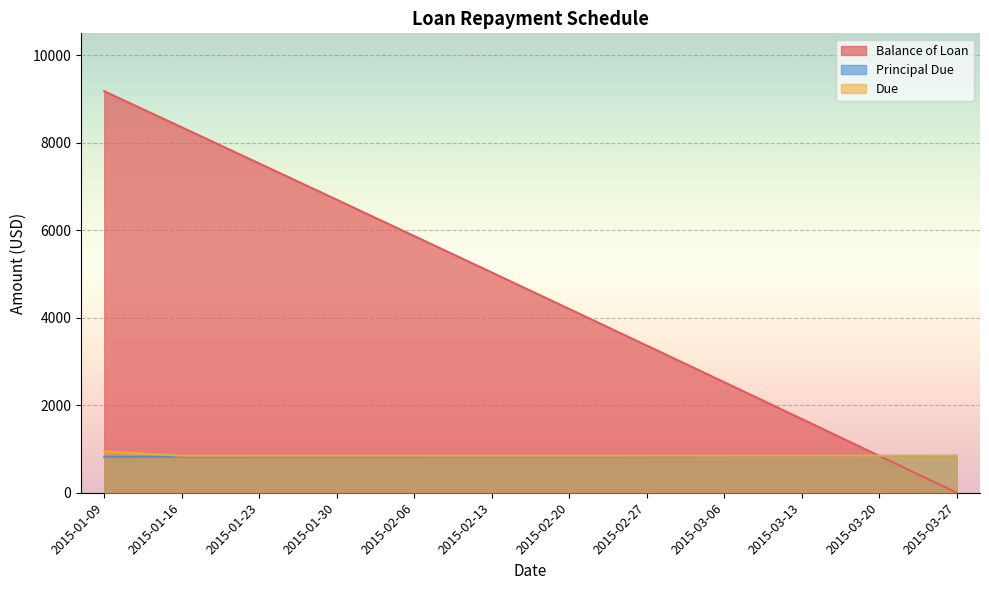

Does the chart display data point markers on the line(s)?

No